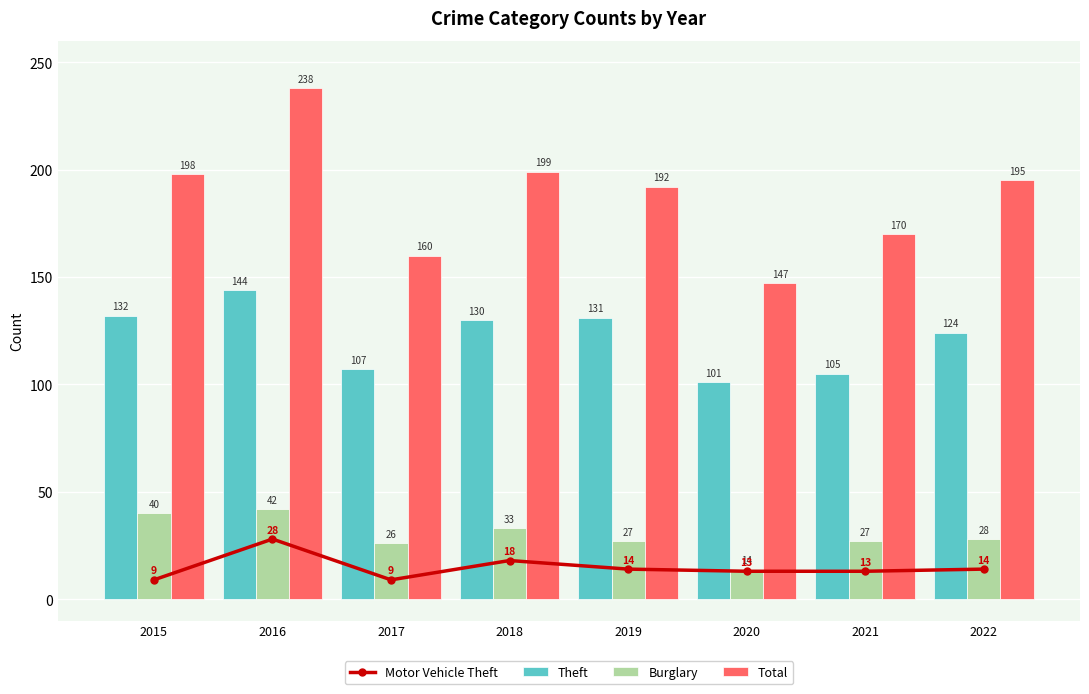

At which label does Total reach its peak?

2016